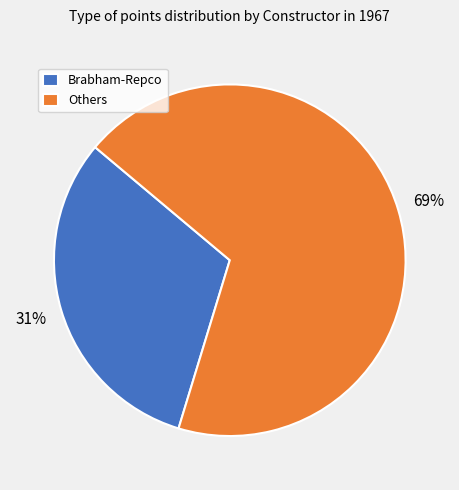

Between Others and Brabham-Repco, which is larger?

Others